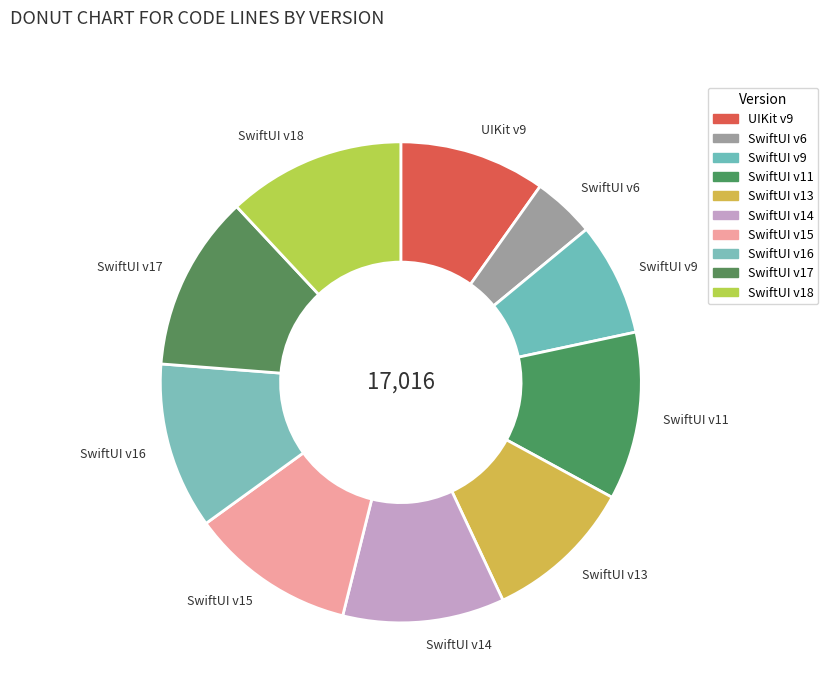

Is it true that SwiftUI v18 is 6% of the pie?

False